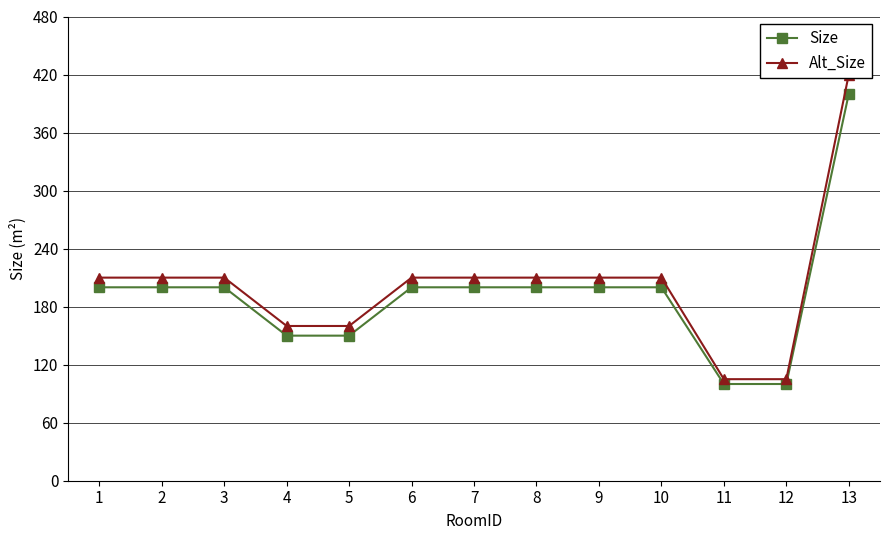

List the series in order of their overall mean, highest first.

Alt_Size, Size